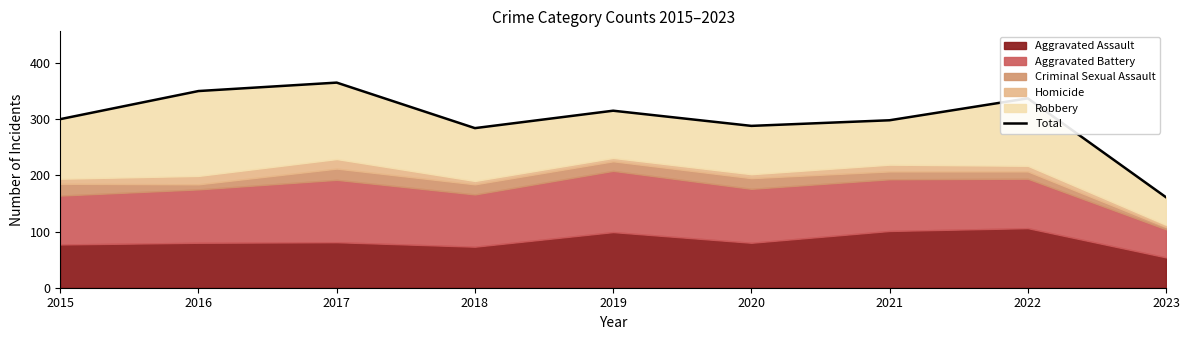

Where is the data nearest to the value 263?

2018